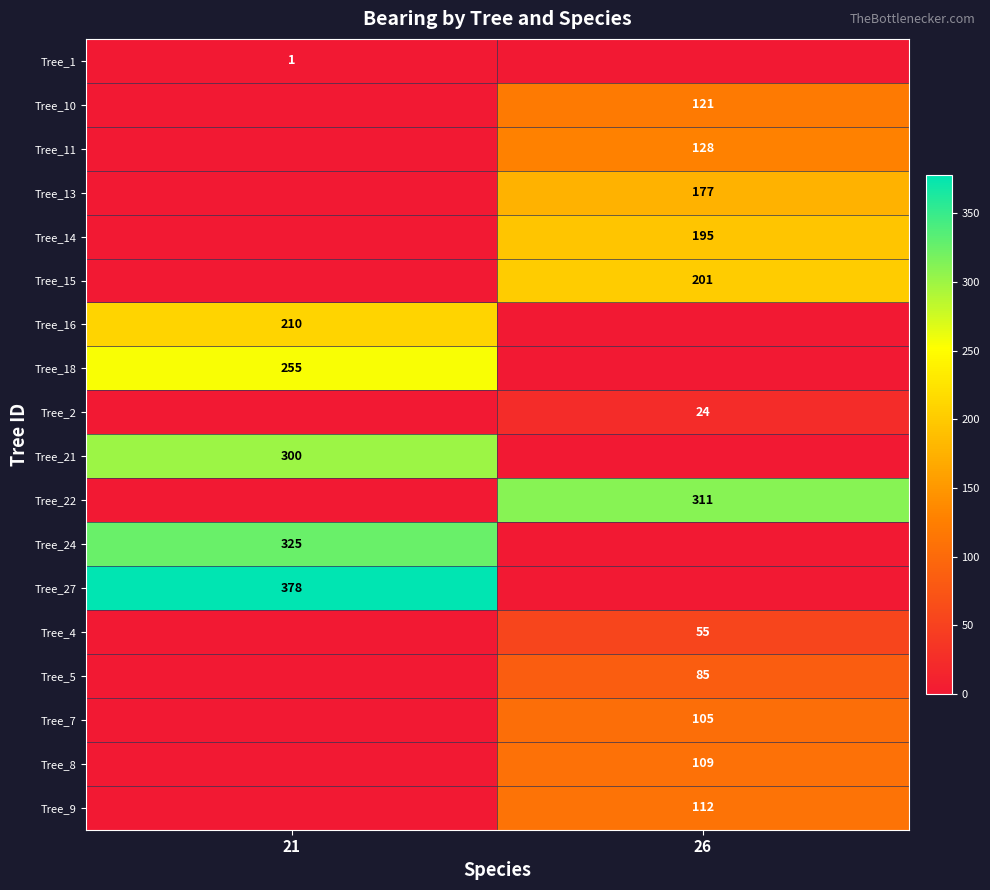

True or false: Tree_10 has a value of 83 at 26.

False